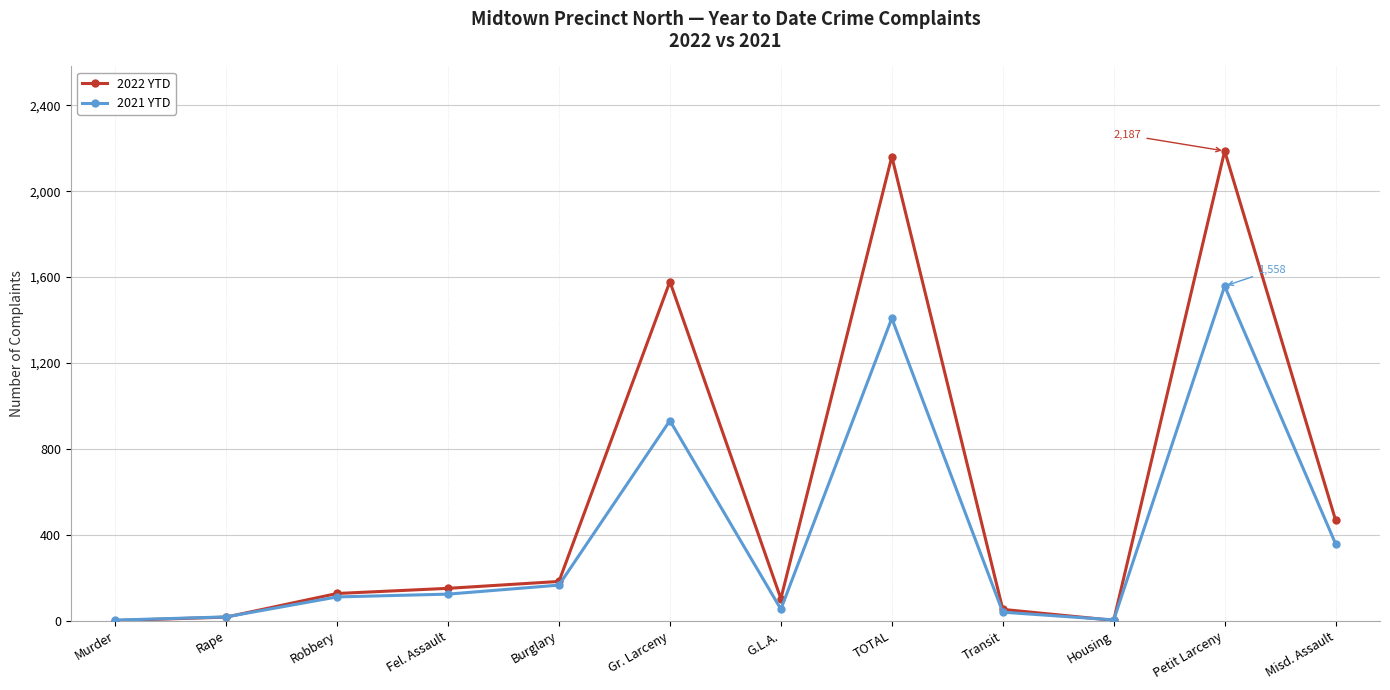

The 2022 YTD series shows 127 at Robbery. True or false?

True